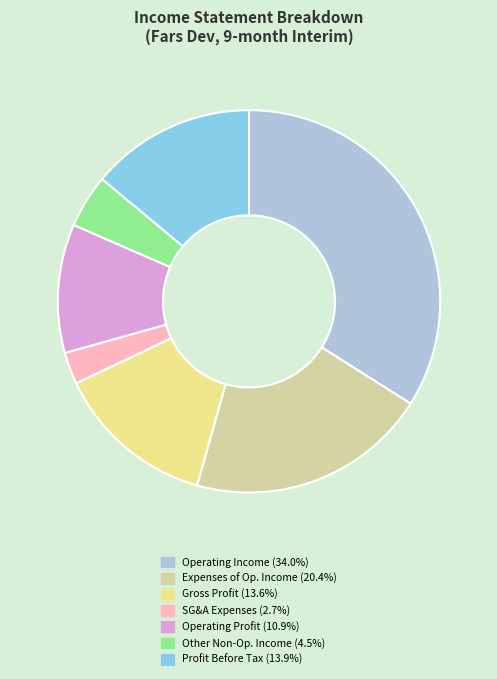

Does Operating Profit (10.9%) account for over 50% of the chart?

No